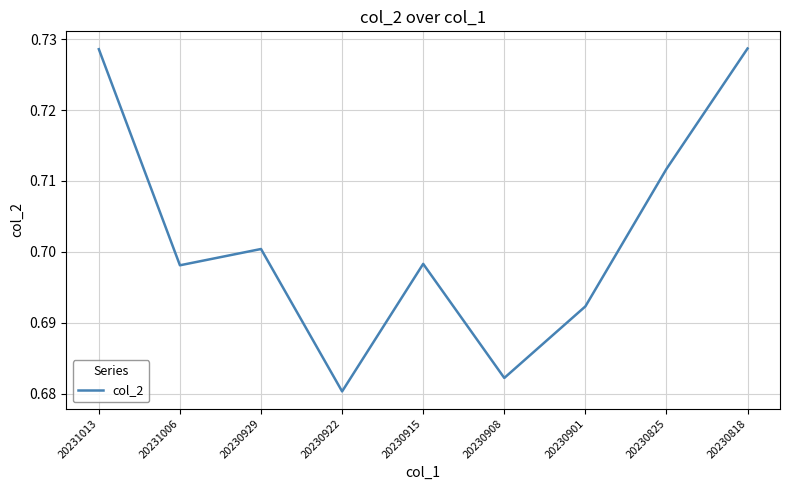

How many values are between 0 and 1?

9